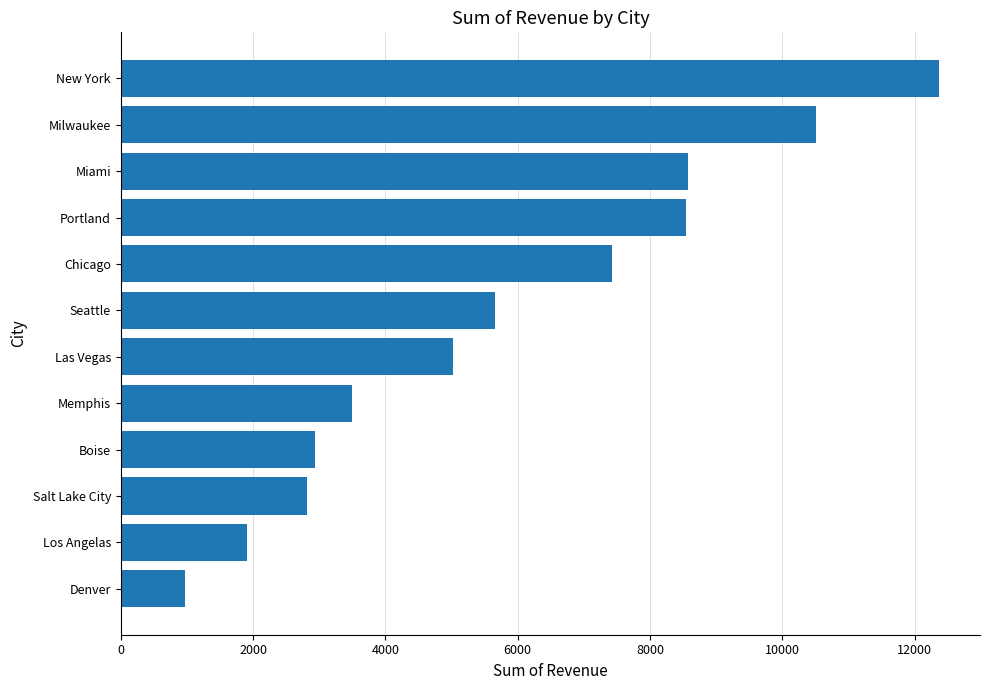

The chart shows a value of 10514.5 at Milwaukee. True or false?

True